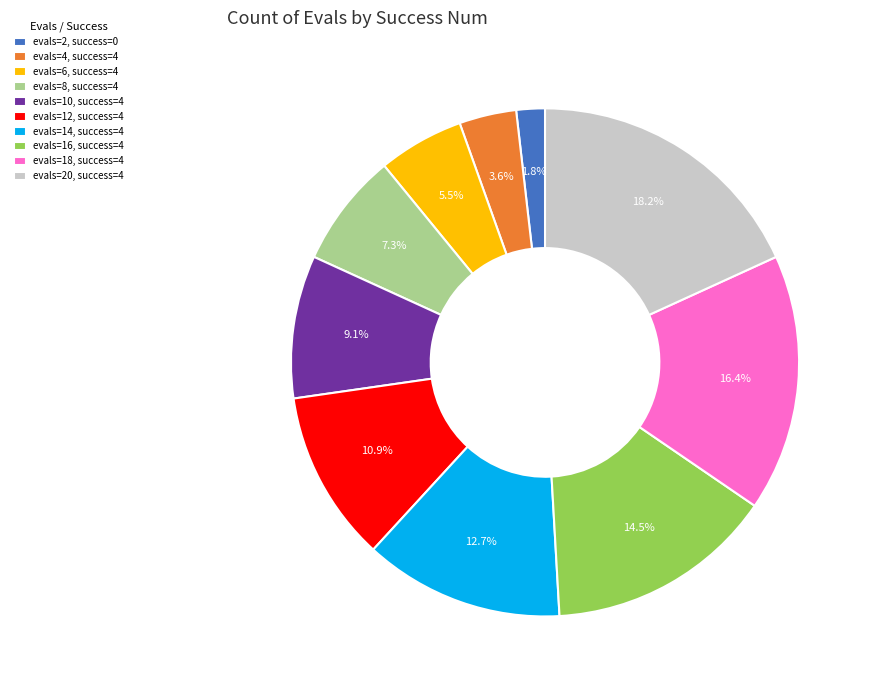

Rank the categories by value from highest to lowest.

evals=20, success=4, evals=18, success=4, evals=16, success=4, evals=14, success=4, evals=12, success=4, evals=10, success=4, evals=8, success=4, evals=6, success=4, evals=4, success=4, evals=2, success=0